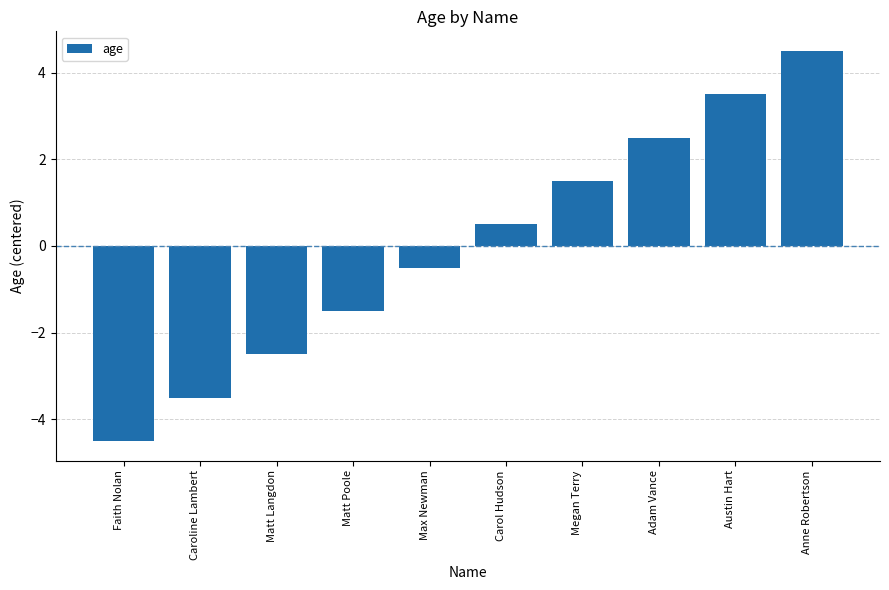

Count the number of categories in the chart.

10